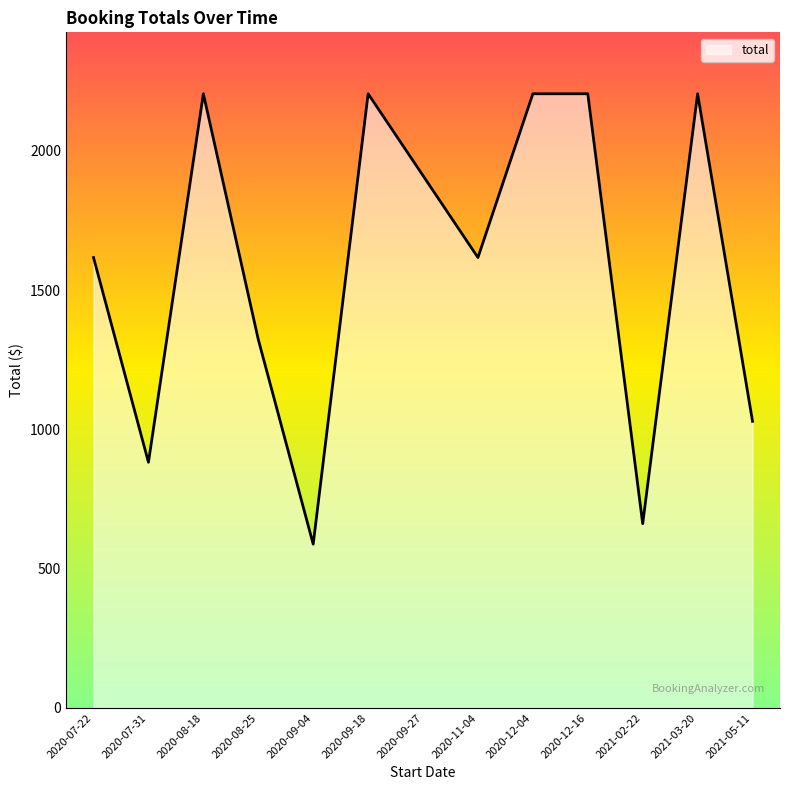

What is the maximum value shown in the chart?

2205.0